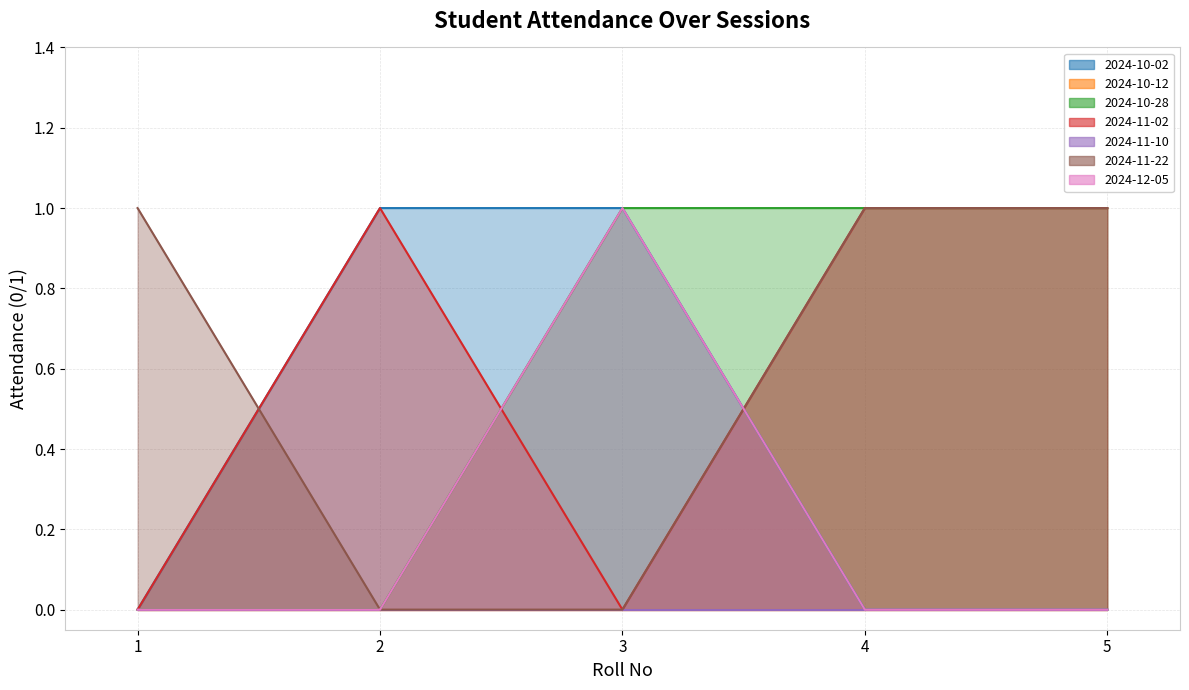

At which category does the chart reach its minimum across all series?

1